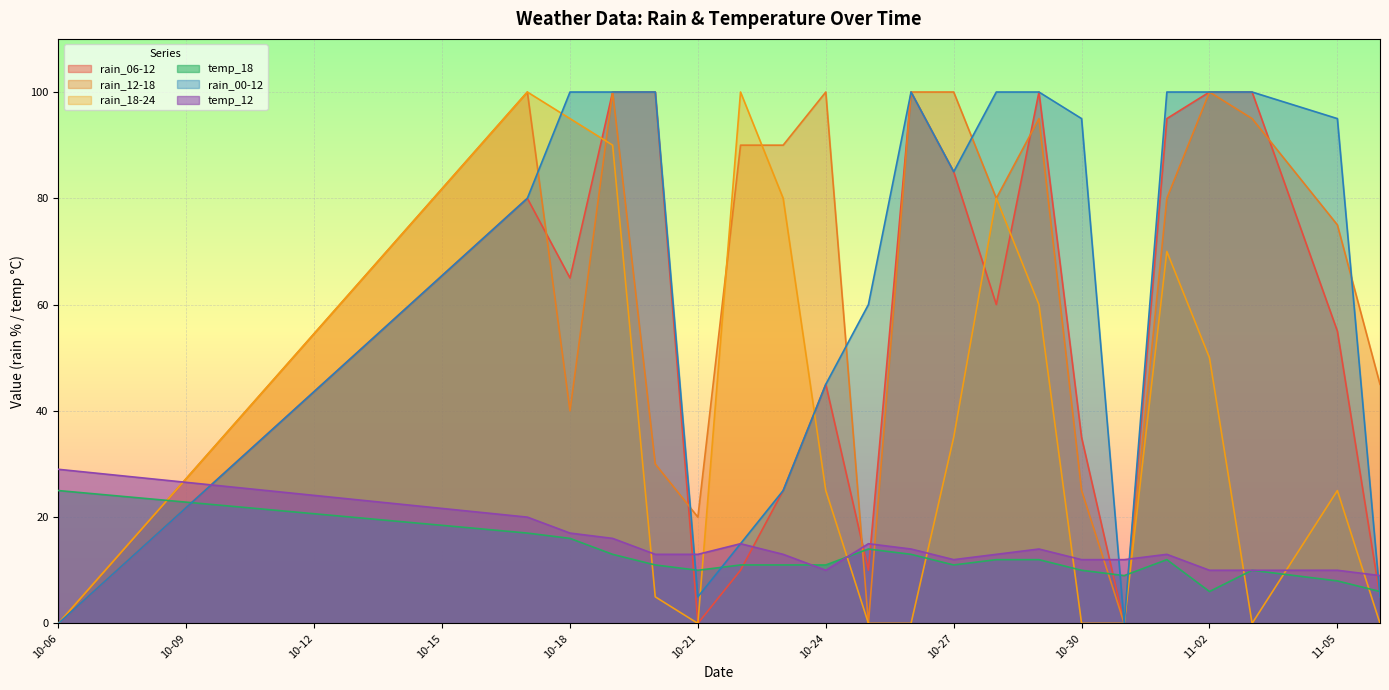

How many interior local valleys does the rain_18-24 series have?

2